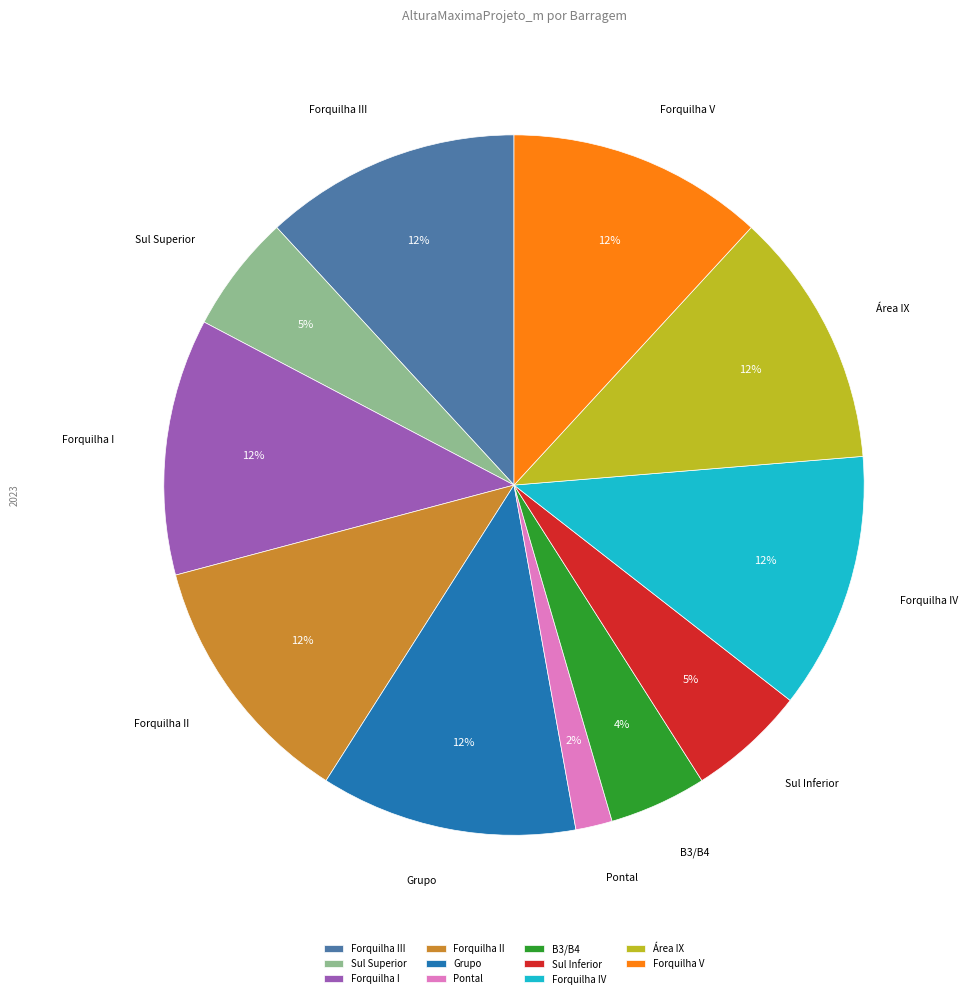

True or false: Forquilha III accounts for 1% of the total.

False